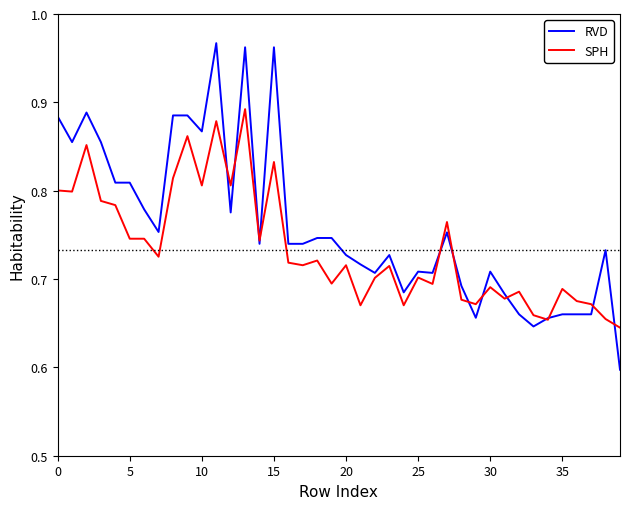

Which series has the largest total across all categories?

RVD